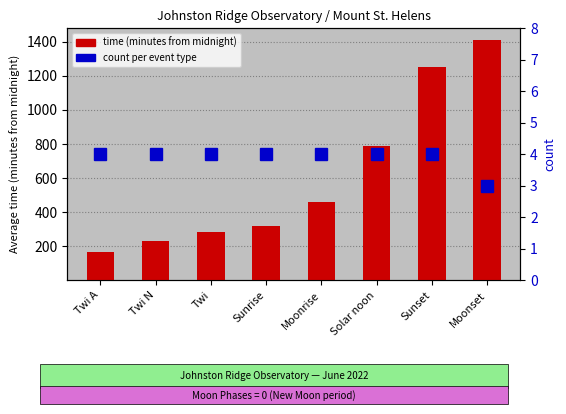

The time (minutes) series shows 787 at Solar noon. True or false?

True